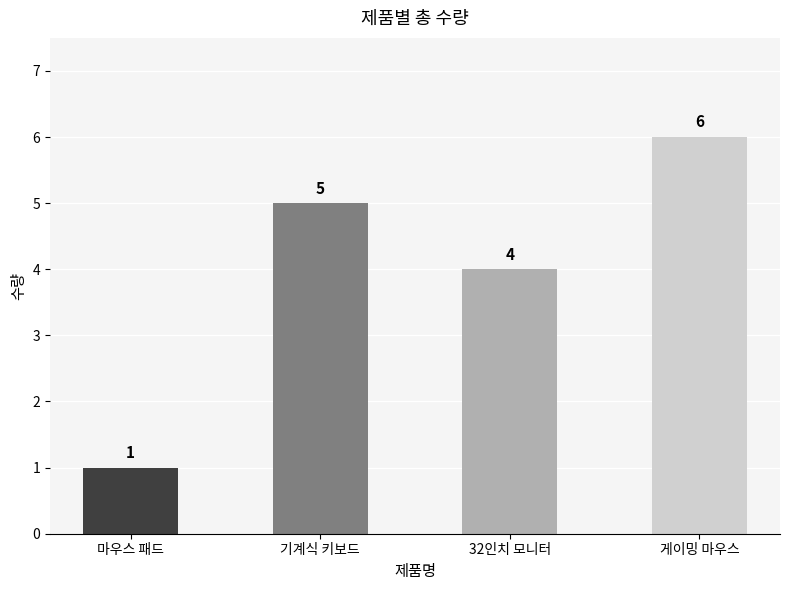

What is the average value?

4